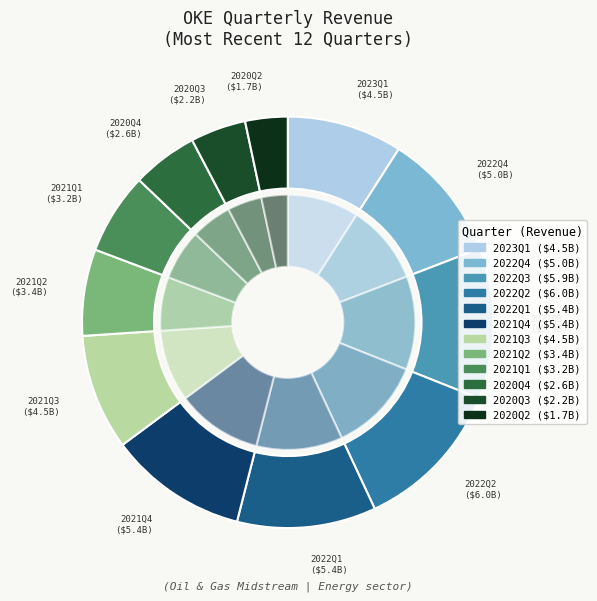

True or false: 2022Q4 accounts for 10% of the total.

True